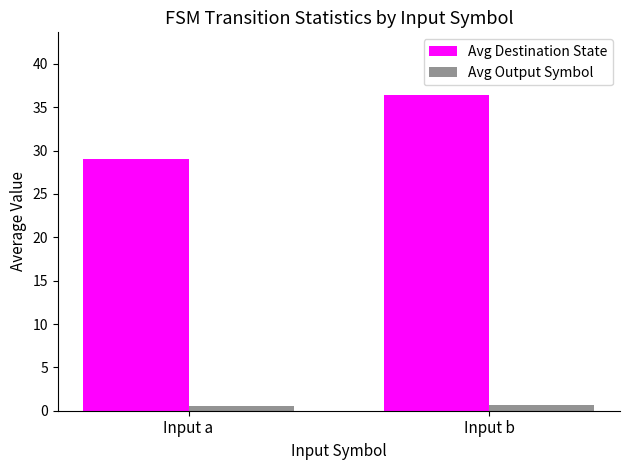

List the labels in order of Avg Destination State value, smallest first.

Input a, Input b